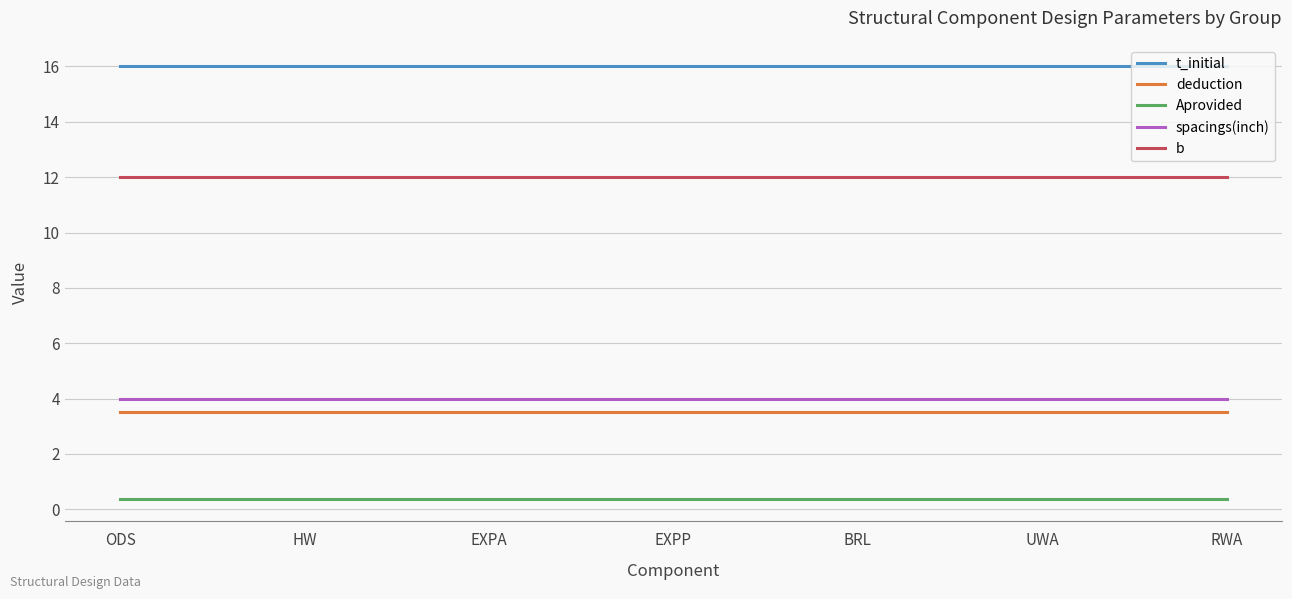

Rank the series at ODS from lowest to highest value.

Aprovided, deduction, spacings(inch), b, t_initial